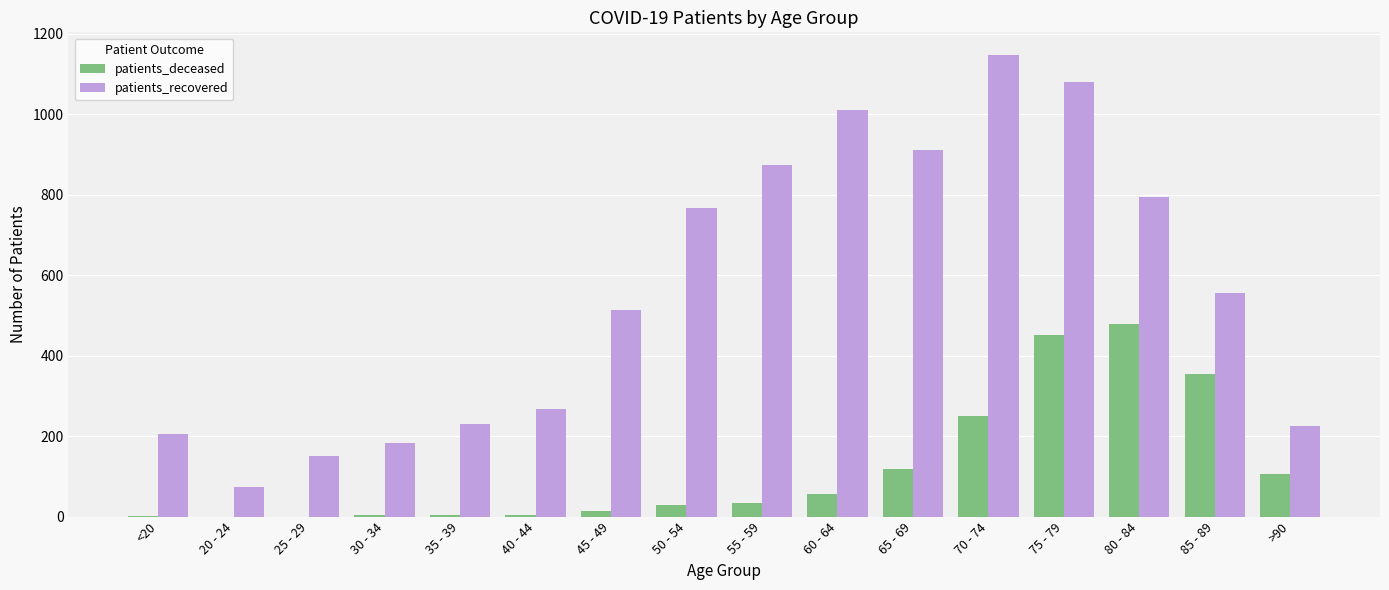

Between <20 and >90, which series saw the biggest shift?

patients_deceased